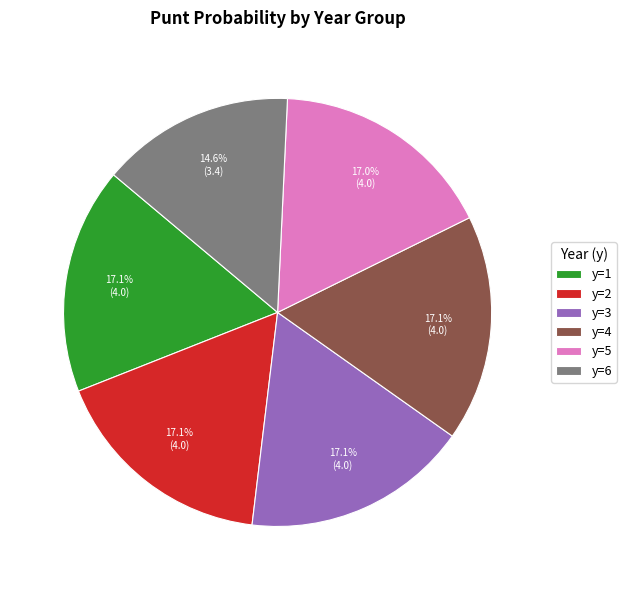

Combined, do y=3 and y=6 account for over 50%?

No